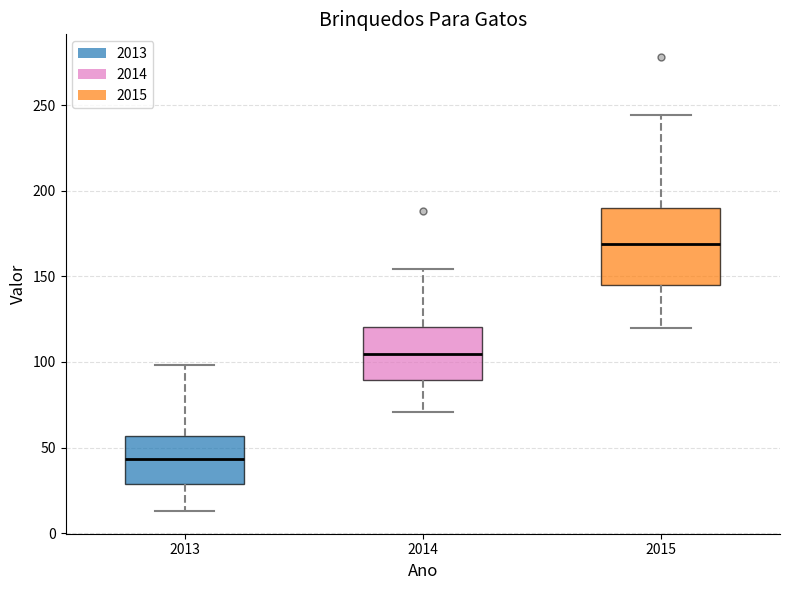

Reading left to right, transcribe this box plot: for each box, give where its median line is, the range the box spans, and where its two whiskers end, as read against the y-axis. The values are not printed on the chart, so give them approximately, as read against the axis.

2013: median 45, box 30 to 55, whiskers 15 to 100
2014: median 105, box 90 to 120, whiskers 70 to 155
2015: median 170, box 145 to 190, whiskers 120 to 245